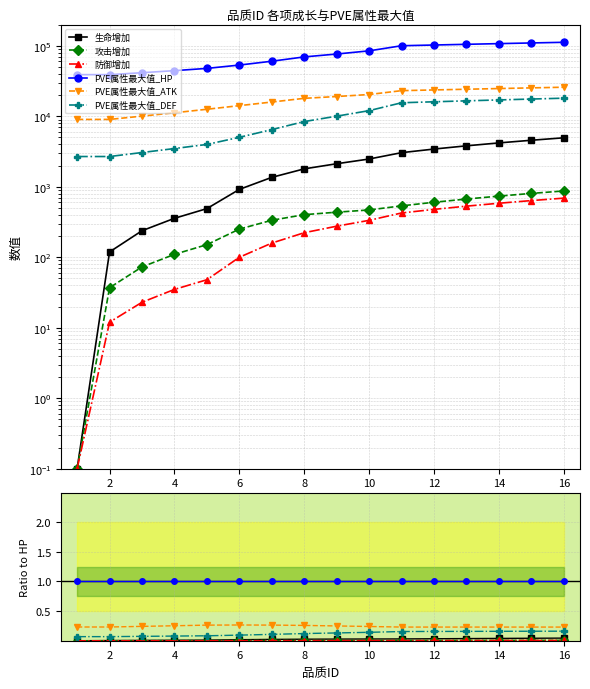

What value does the PVE属性最大值_ATK series have at 14?

0.2